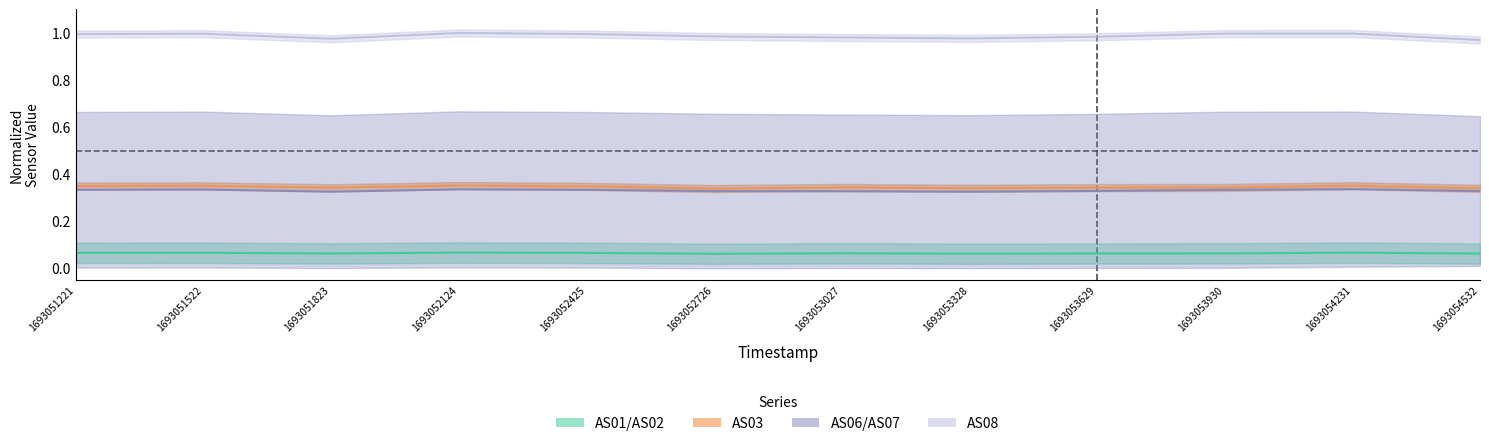

Which has a higher value, 1693053328 or 1693053930?

1693053930